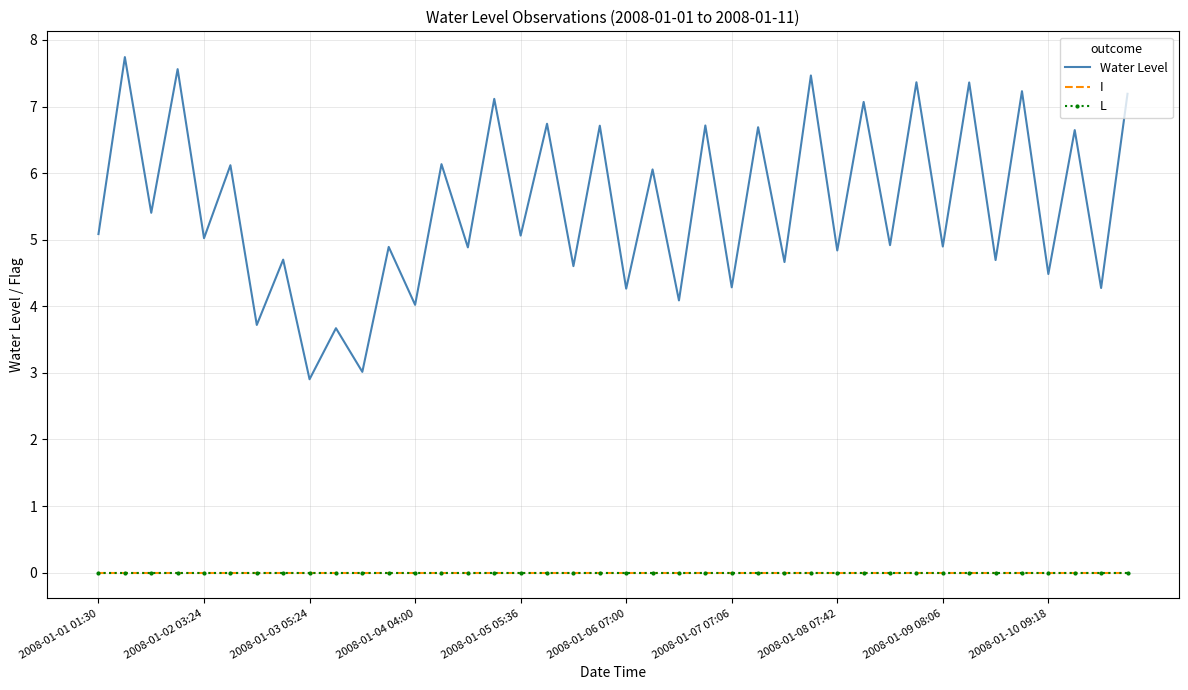

Which category has the highest value in the L series?

2008-01-01 01:30